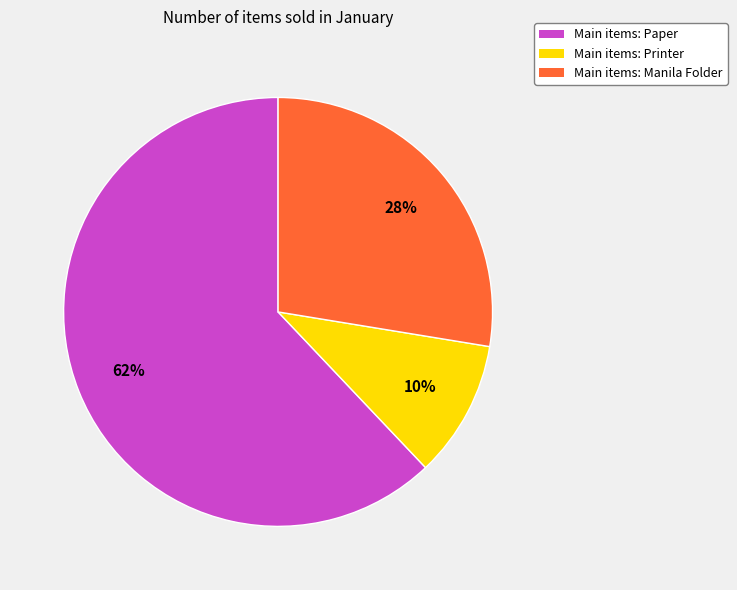

Between Main items: Paper and Main items: Printer, which is larger?

Main items: Paper